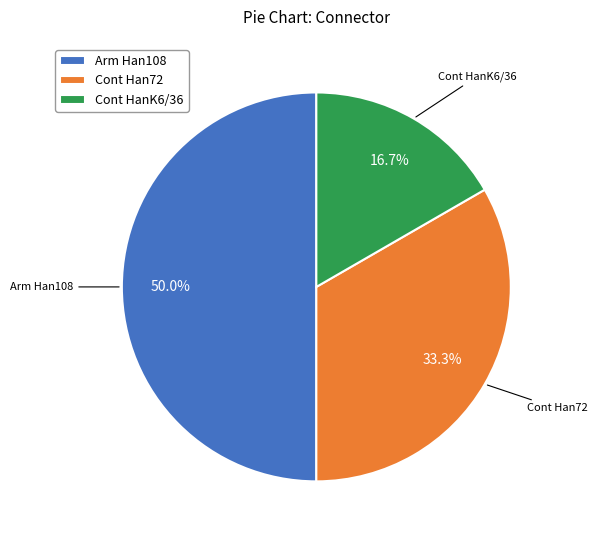

To the nearest percent, what is the average slice percentage?

33%